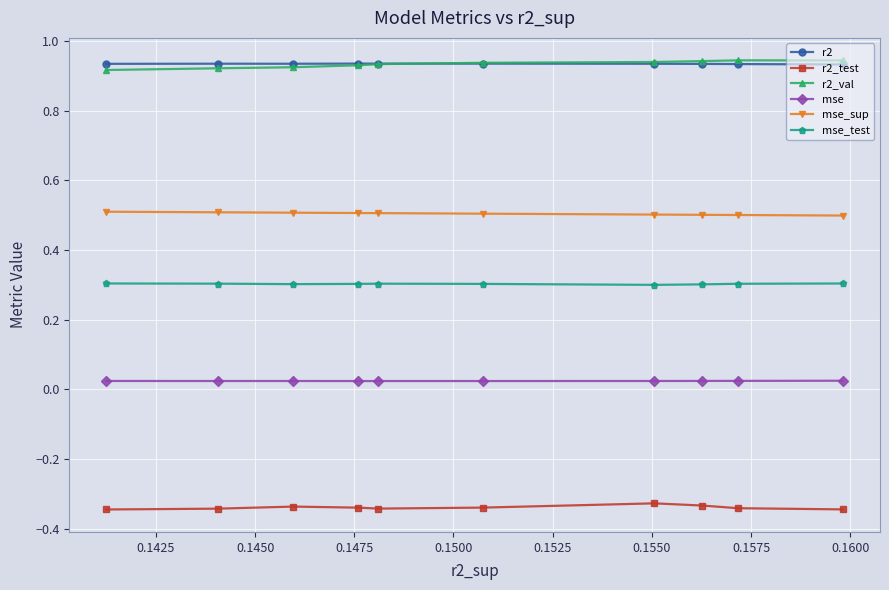

True or false: r2_val and mse intersect in this chart.

False